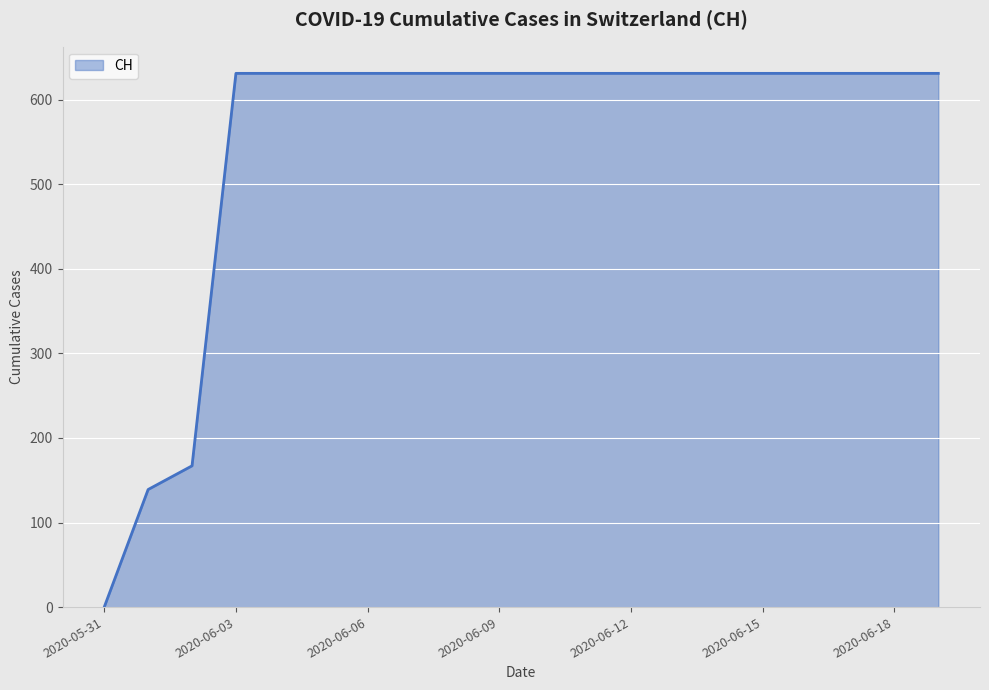

What is the greatest value displayed?

631